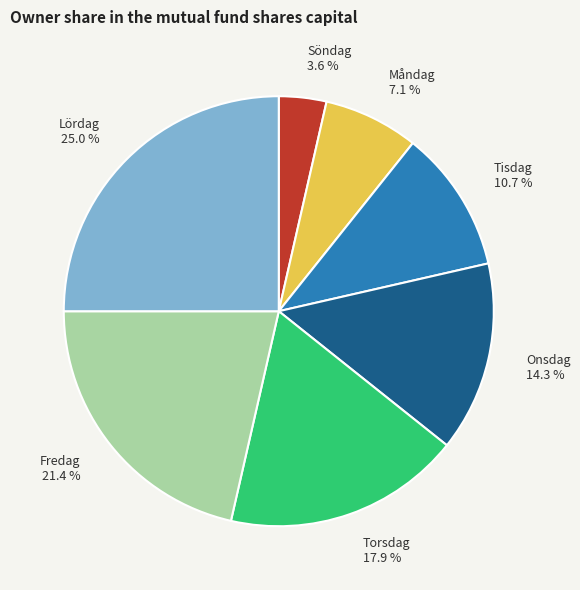

To the nearest percent, what percentage of the pie is Måndag?

7%